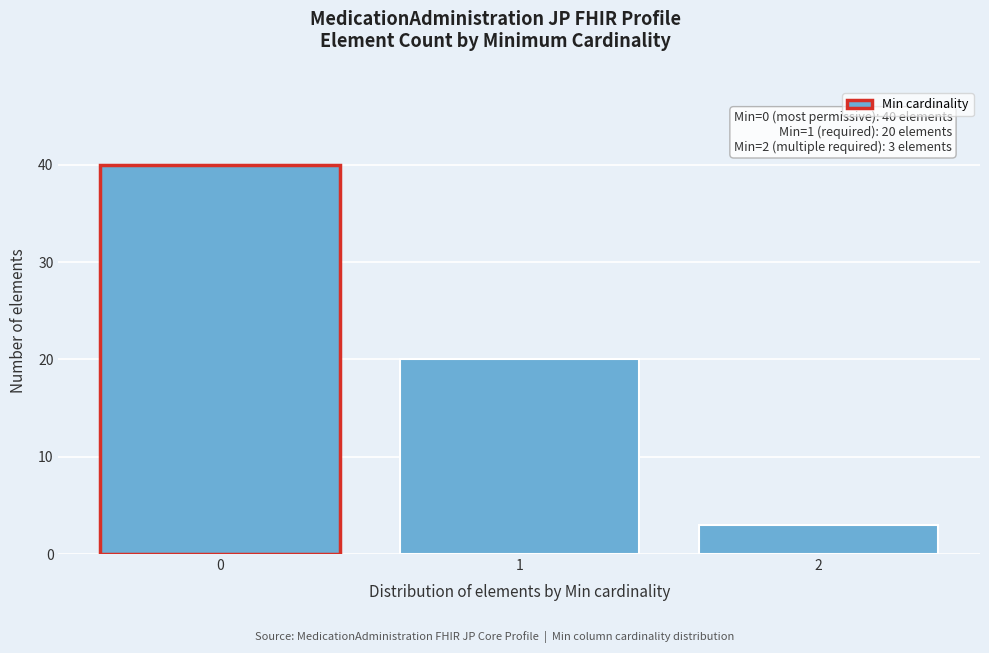

Reading left to right, list all the values displayed in this chart.

0=40	1=20	2=3